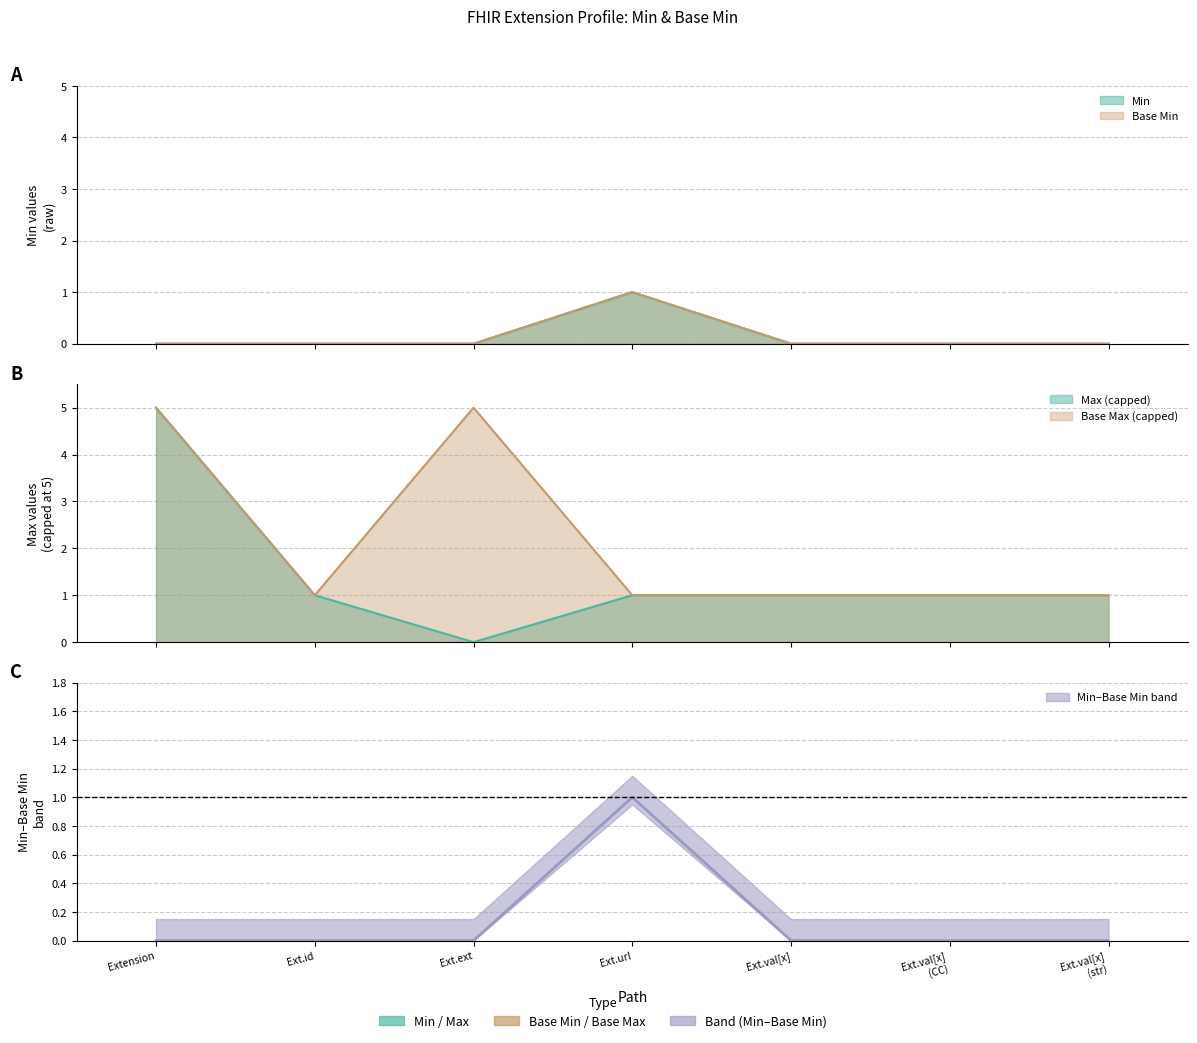

Rank the series at Extension from lowest to highest value.

Min, Base Min